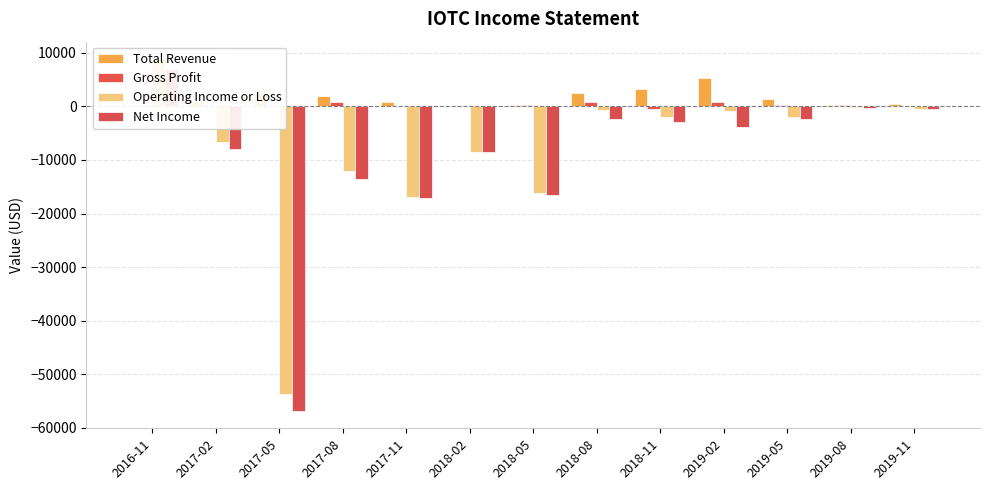

What is the total value across all series at 2019-02?

1500